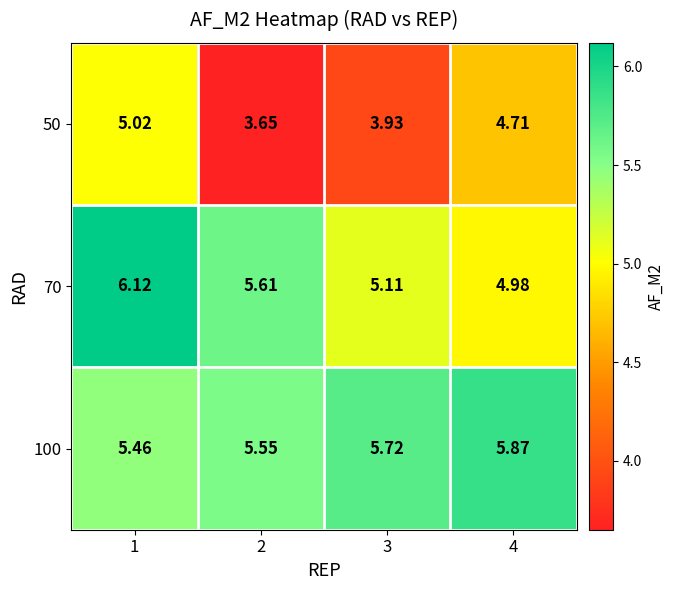

Which series has the largest total across all categories?

100